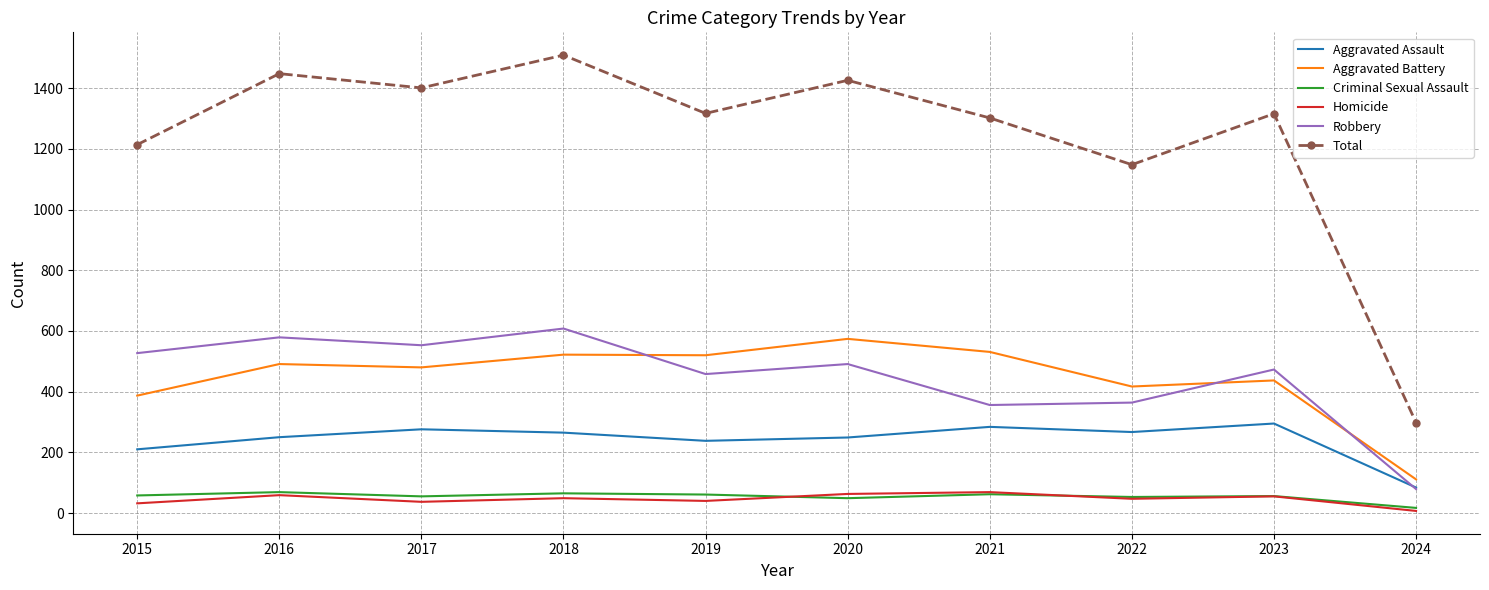

The value of Aggravated Battery at 2019 is 268. True or false?

False